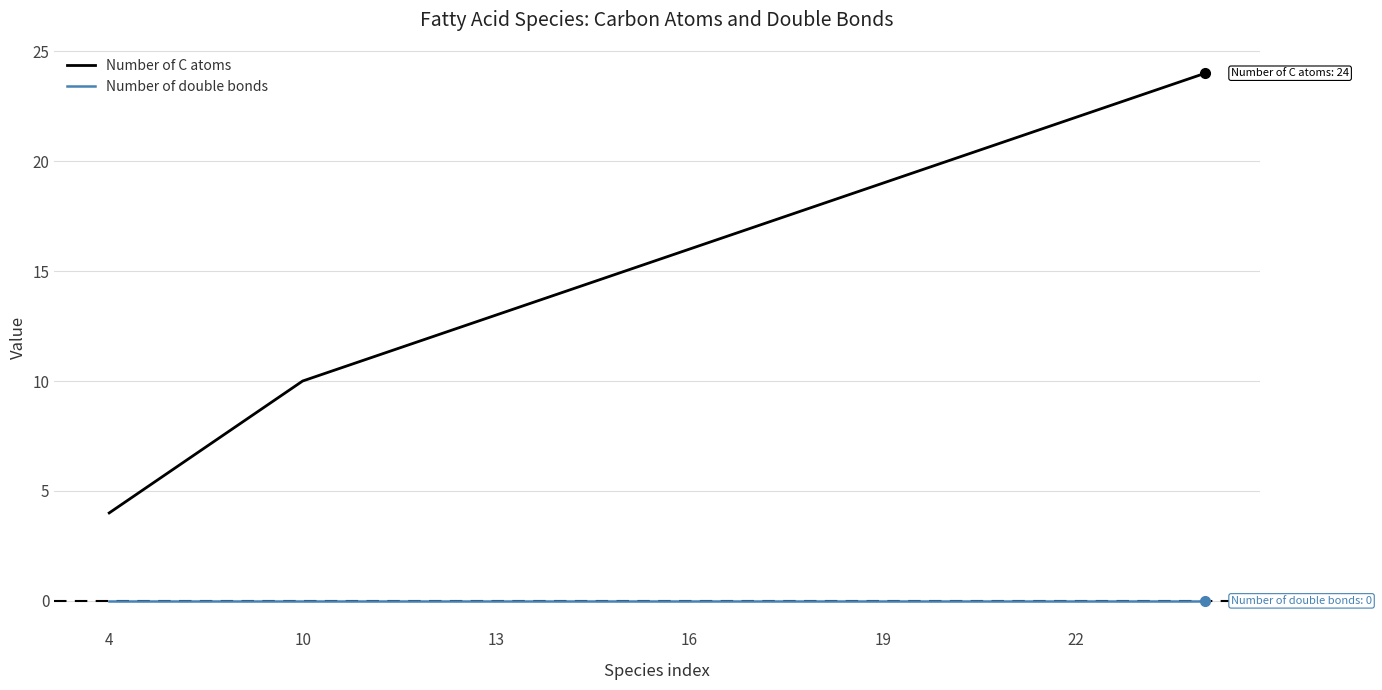

What is the difference between the maximum and minimum values in the Number of C atoms series?

20